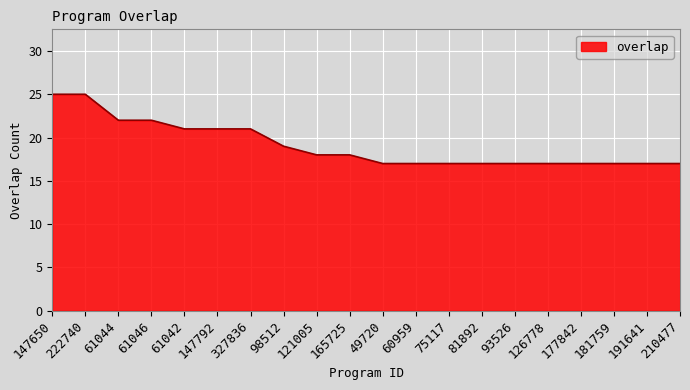

What is the maximum value shown in the chart?

25